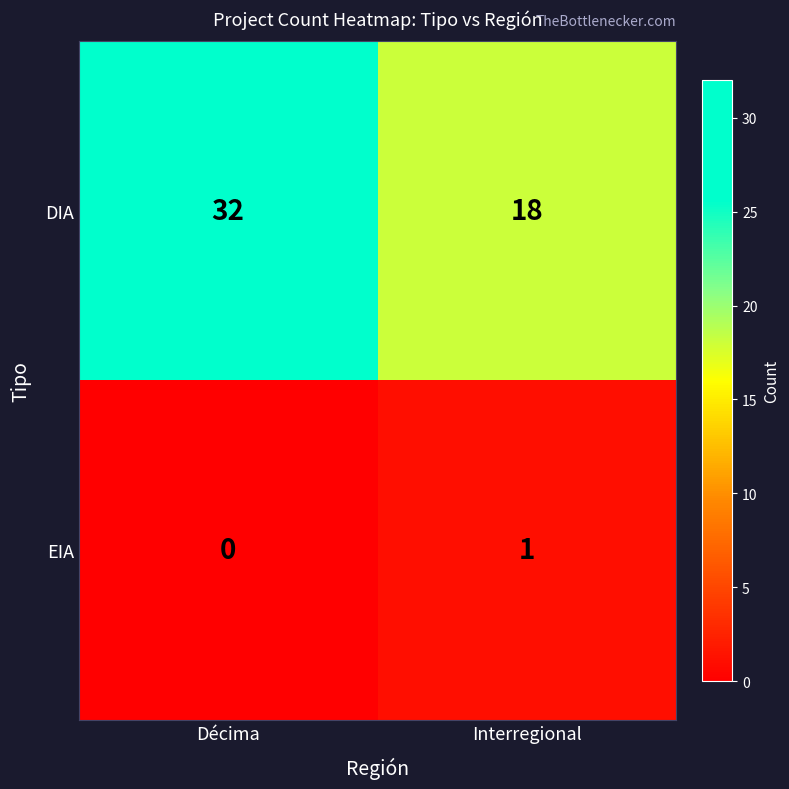

At how many categories does at least one series exceed 16?

2